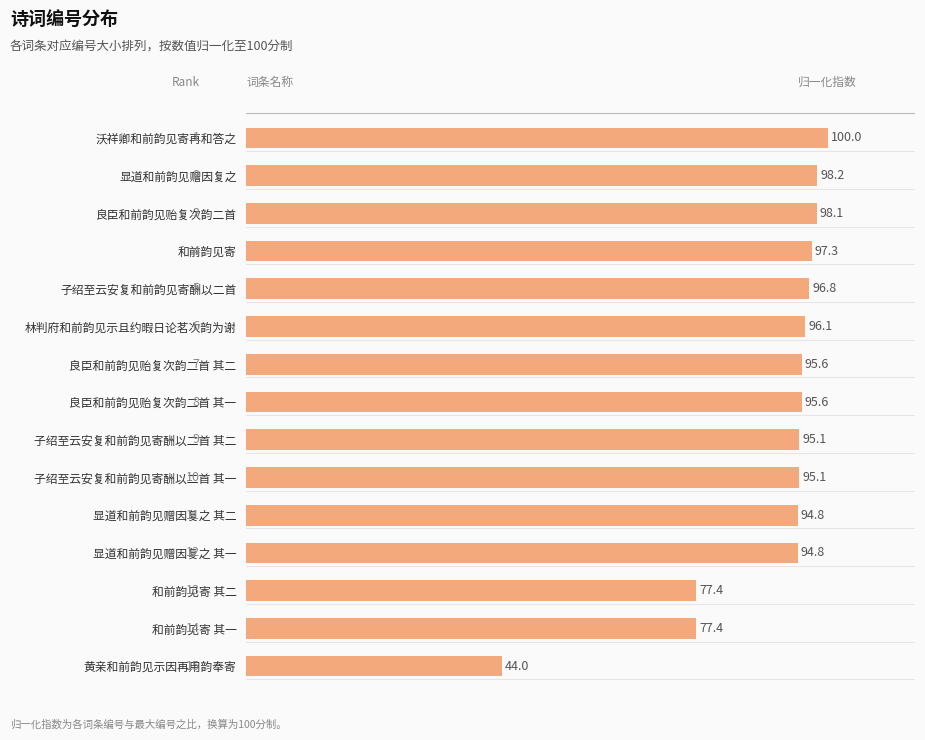

At which label is the value closest to 71?

和前韵见寄 其一